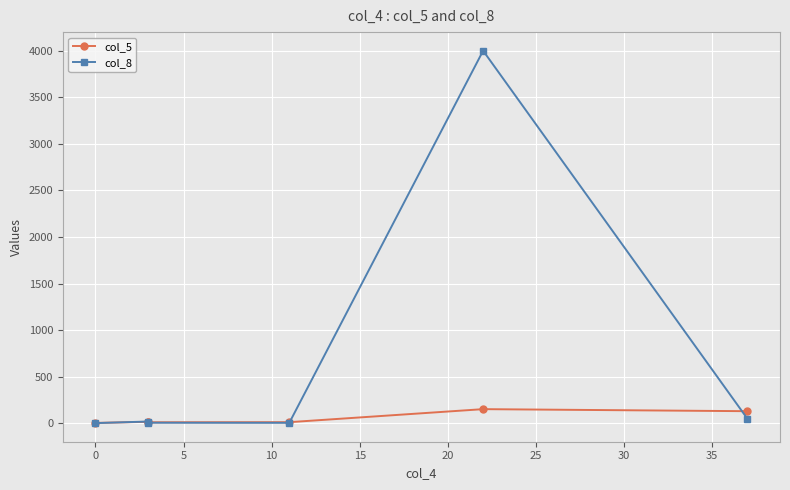

True or false: col_8 has more than 0 interior local peaks.

True